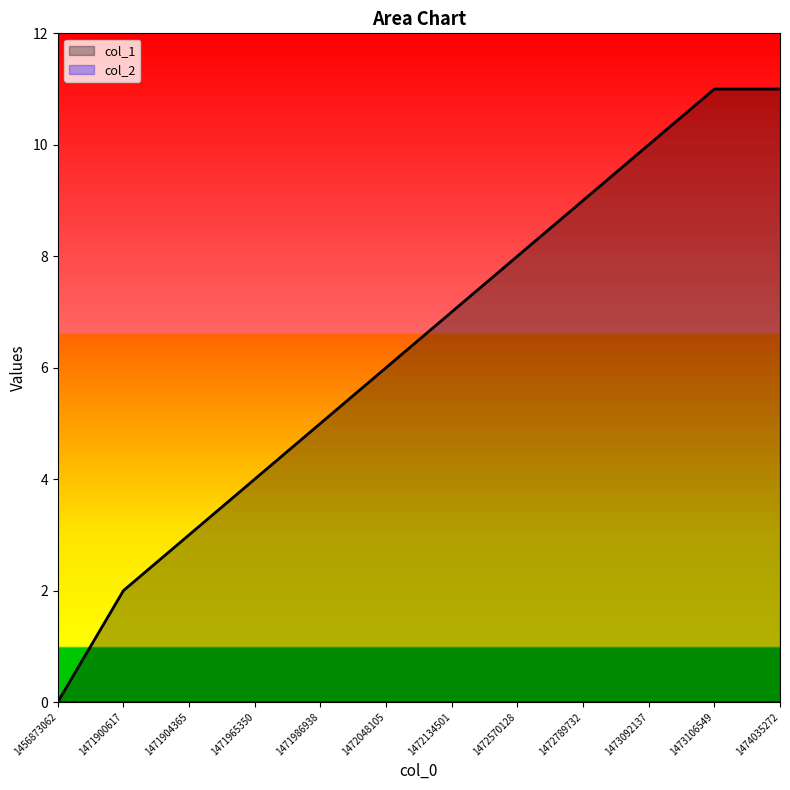

True or false: the data shows 9 at 1472789732.

True